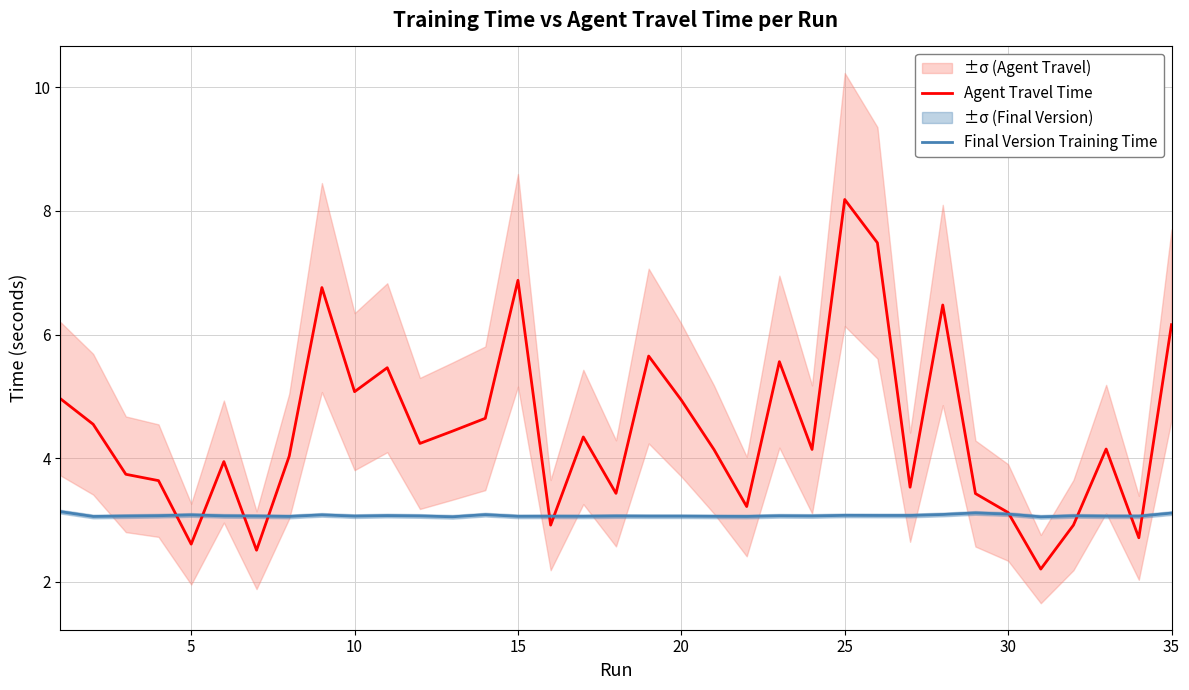

What is the maximum value for Agent Travel Time?

8.2